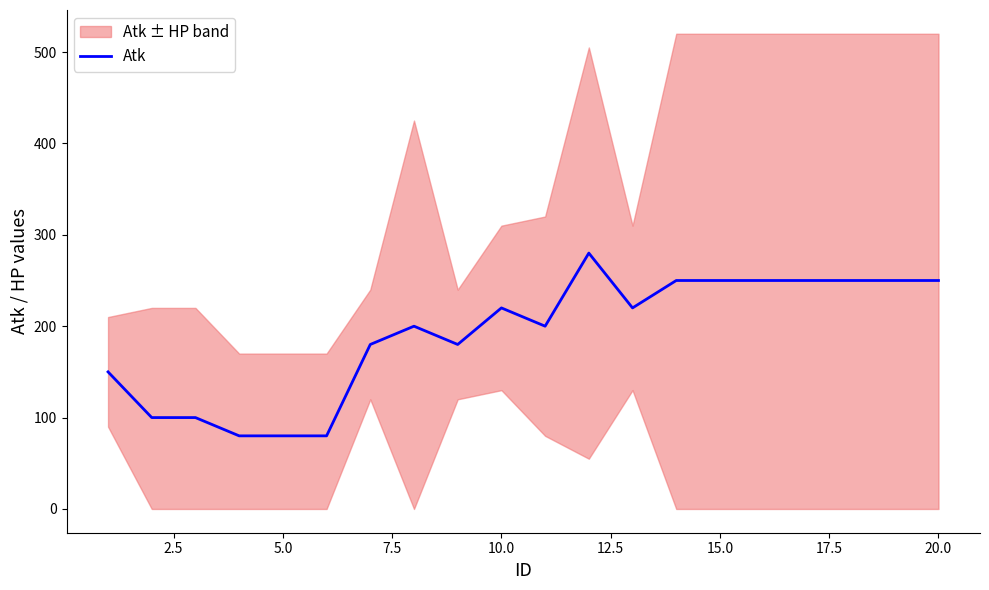

What is the minimum value for Atk?

80